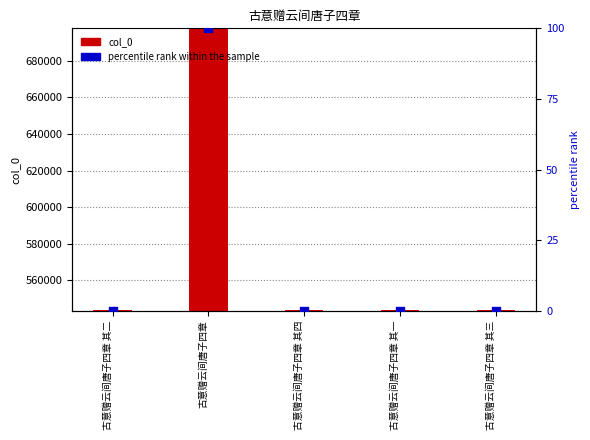

What is the total value across all series at 古意赠云间唐子四章?

697575